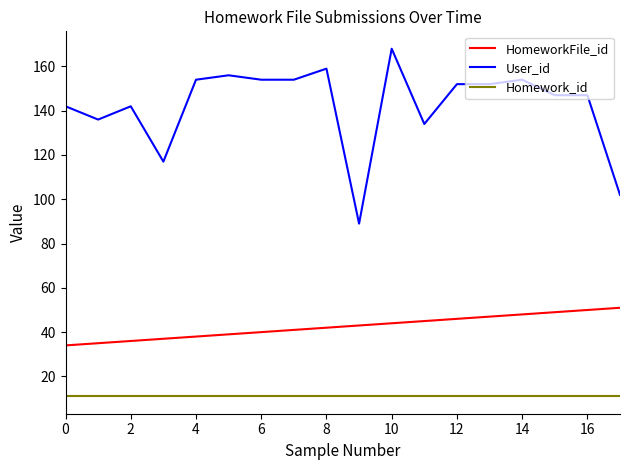

True or false: Homework_id and User_id cross at least once.

False